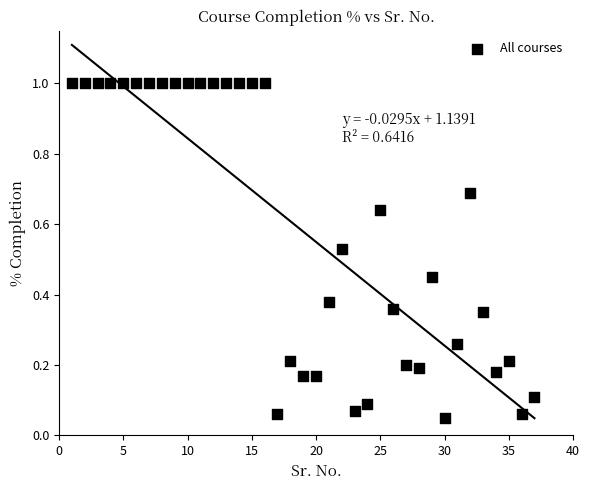

What is the range of X values (max minus min)?

36.0